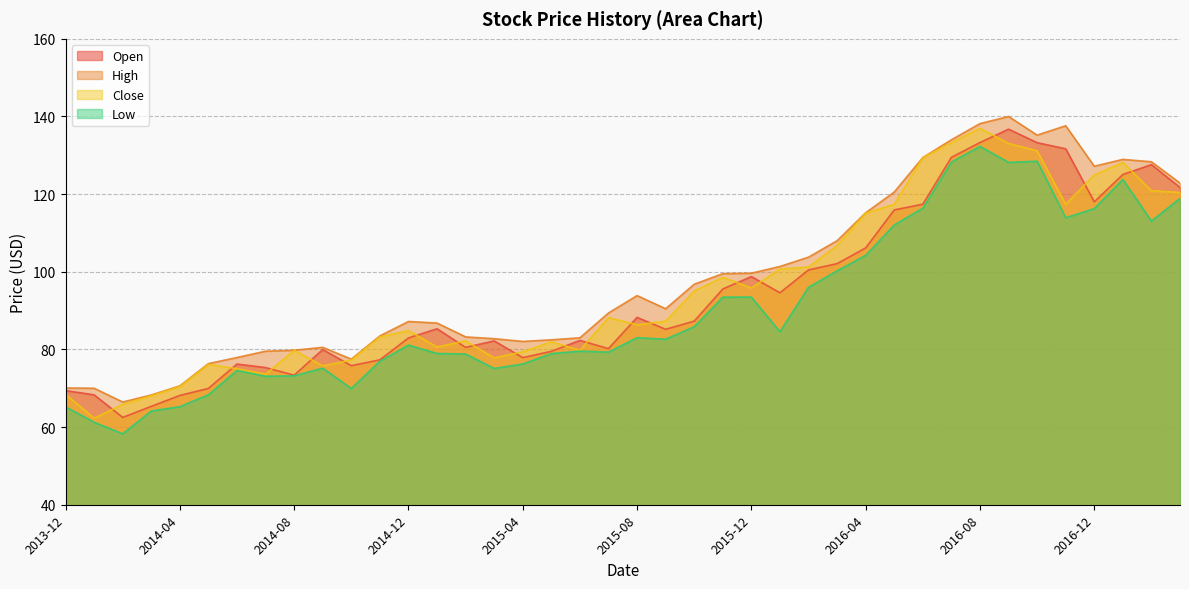

Which series changed the most between 2015-09-01 and 2017-01-01?

Low